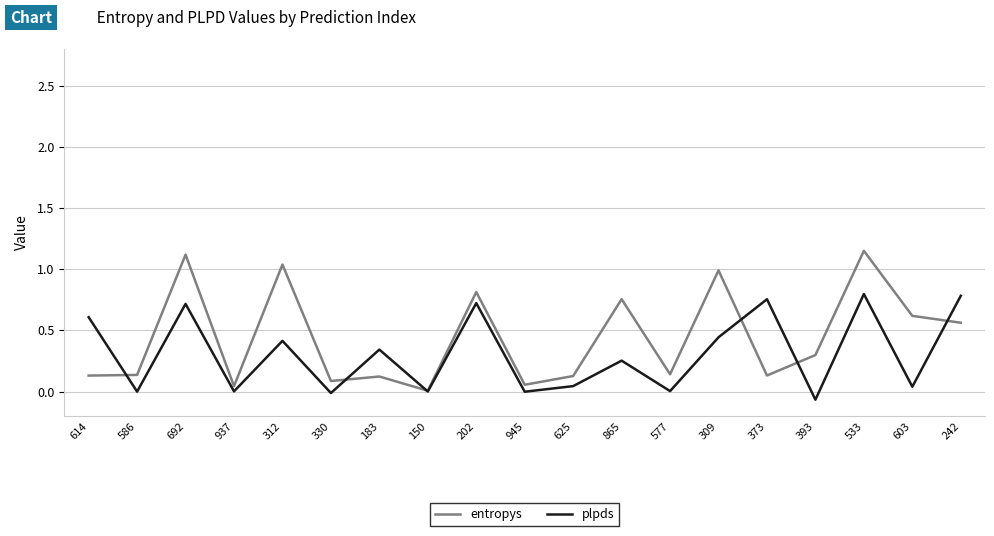

What is the total value across all series at 614?

0.7